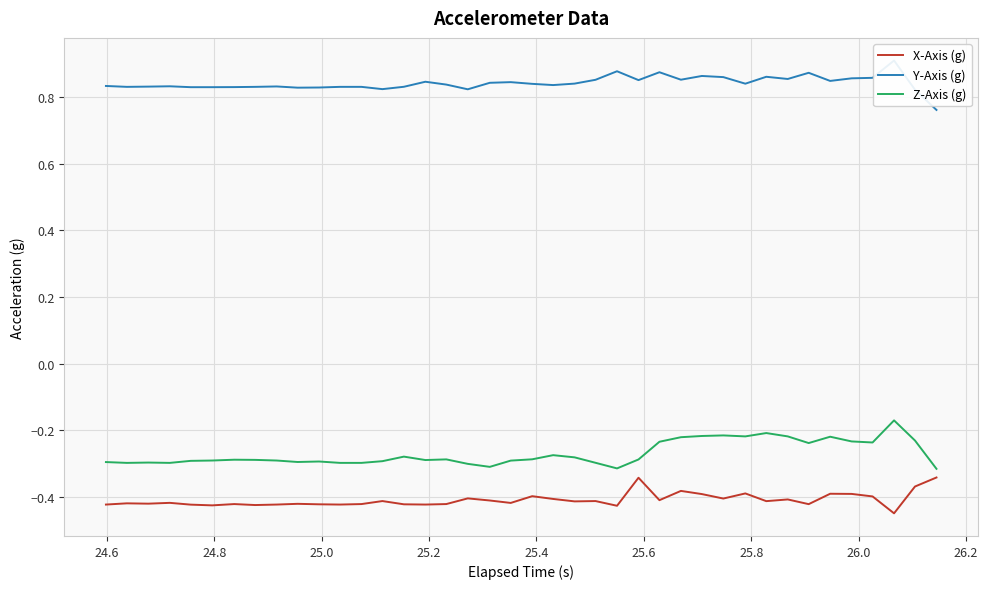

True or false: X-Axis (g) and Y-Axis (g) intersect in this chart.

False